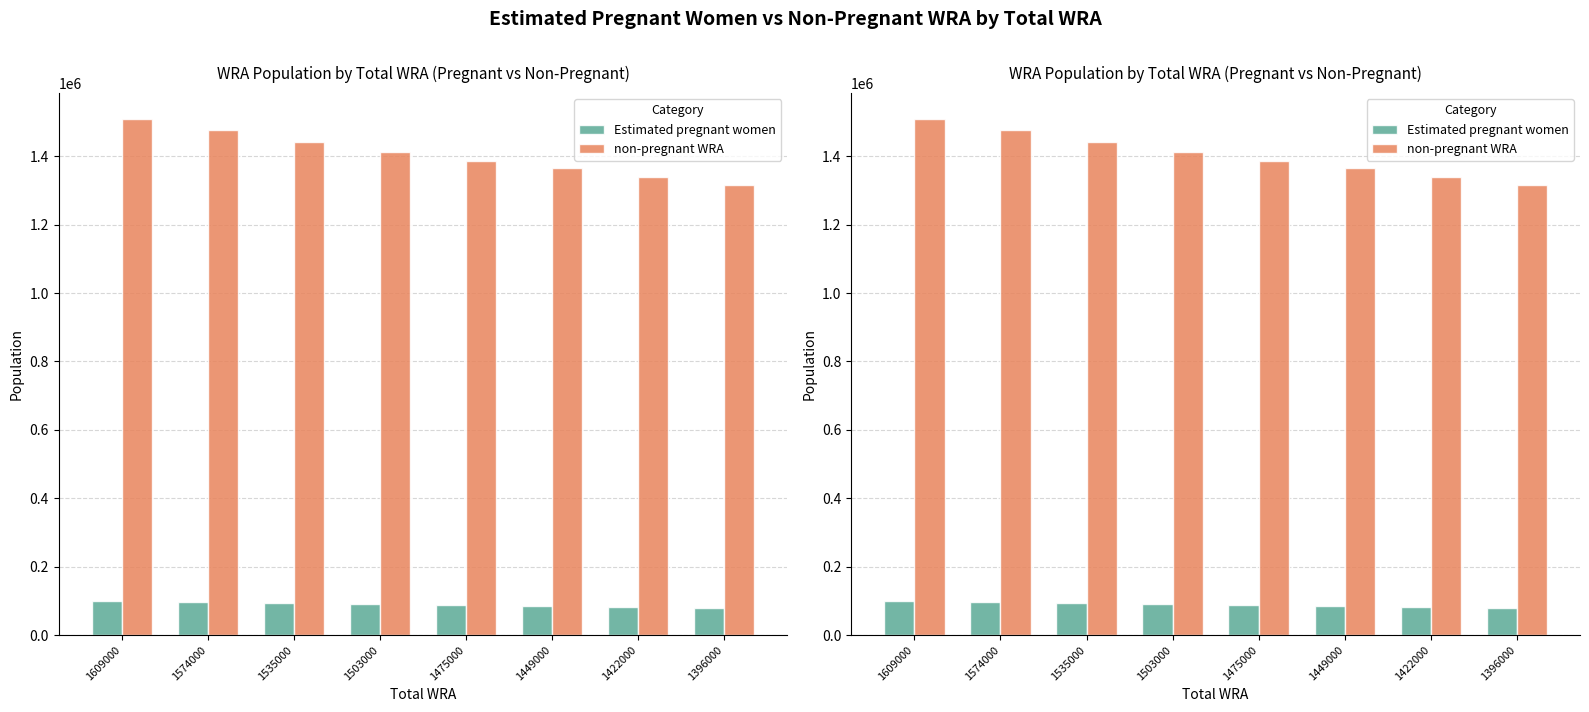

Rank the series at 1396000 from lowest to highest value.

Estimated pregnant women, non-pregnant WRA